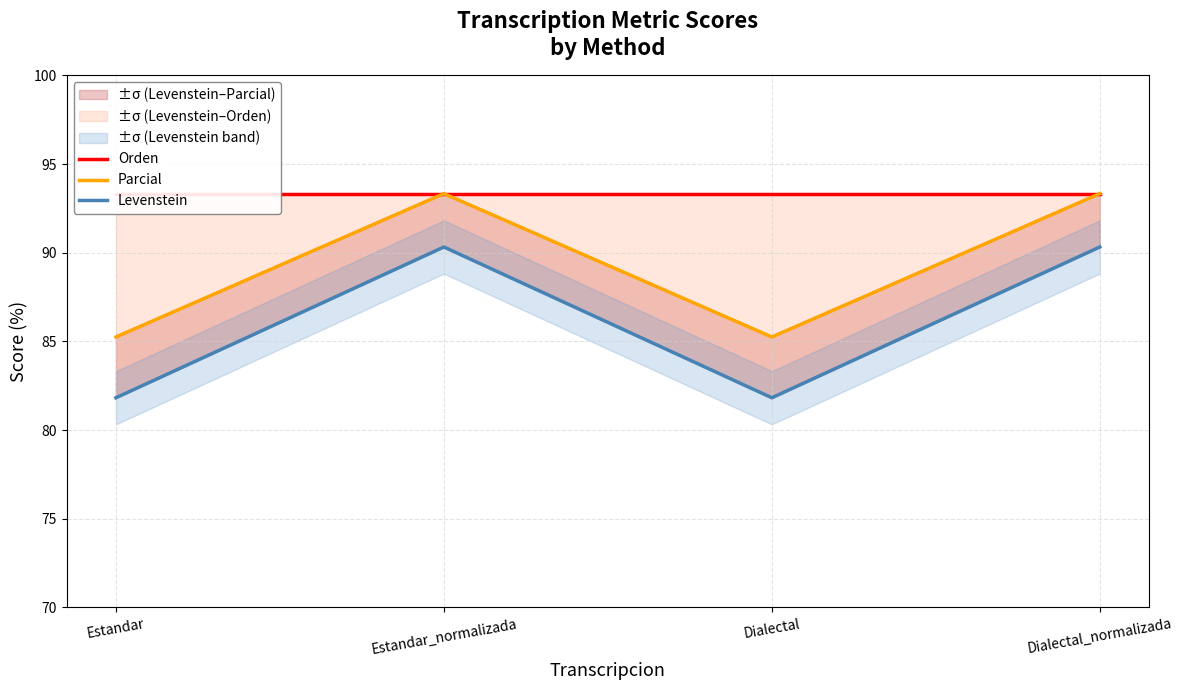

Reading left to right, transcribe all the data shown in this chart.

Orden: 93.3	93.3	93.3	93.3
Parcial: 85.2	93.3	85.2	93.3
Levenstein: 81.8	90.3	81.8	90.3